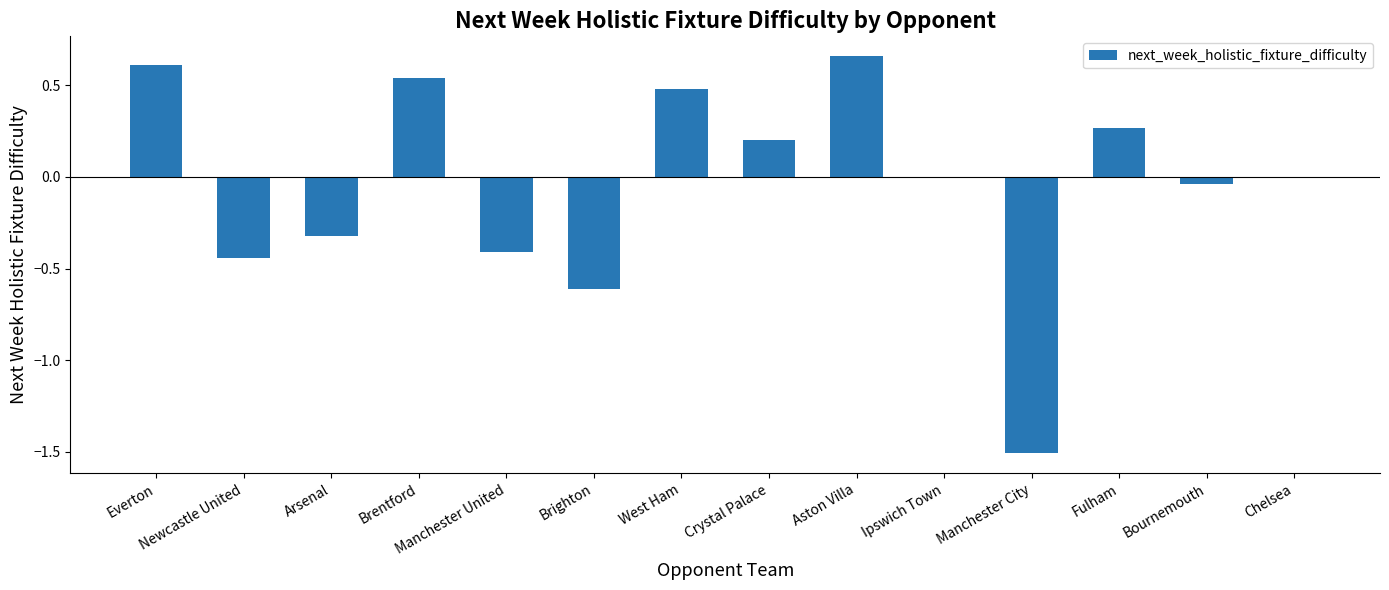

At which category does the chart reach its peak across all series?

Aston Villa